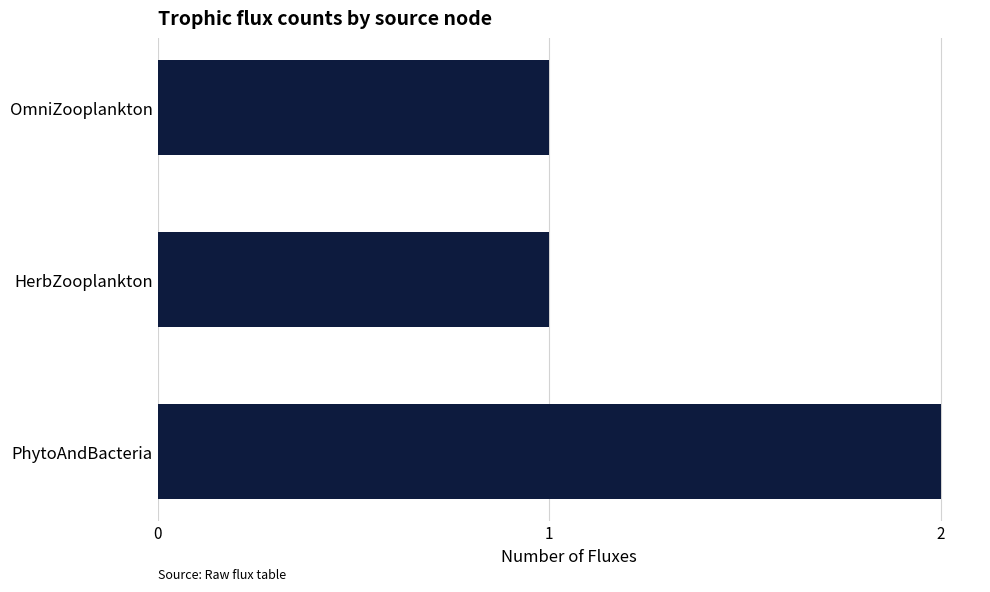

What is the minimum value shown in the chart?

1